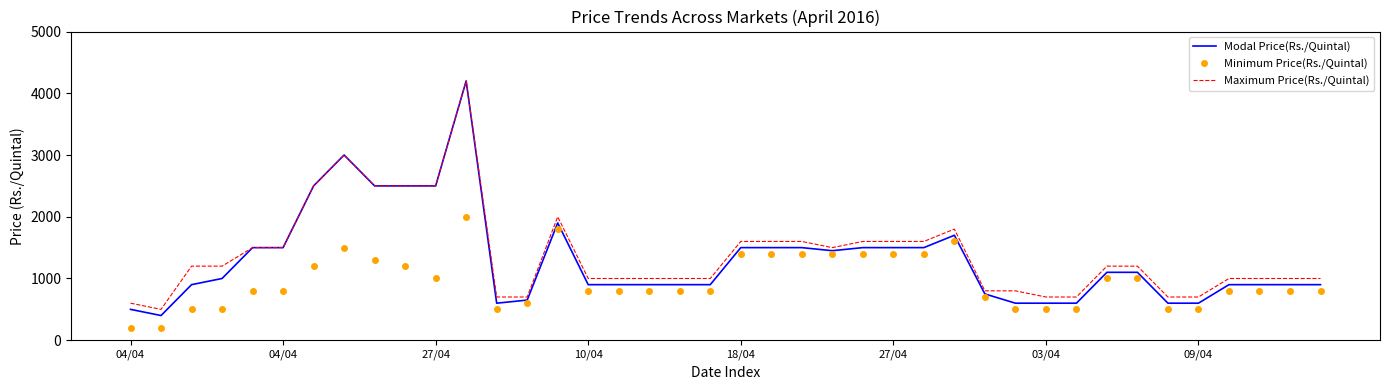

How many distinct data groups are displayed?

3